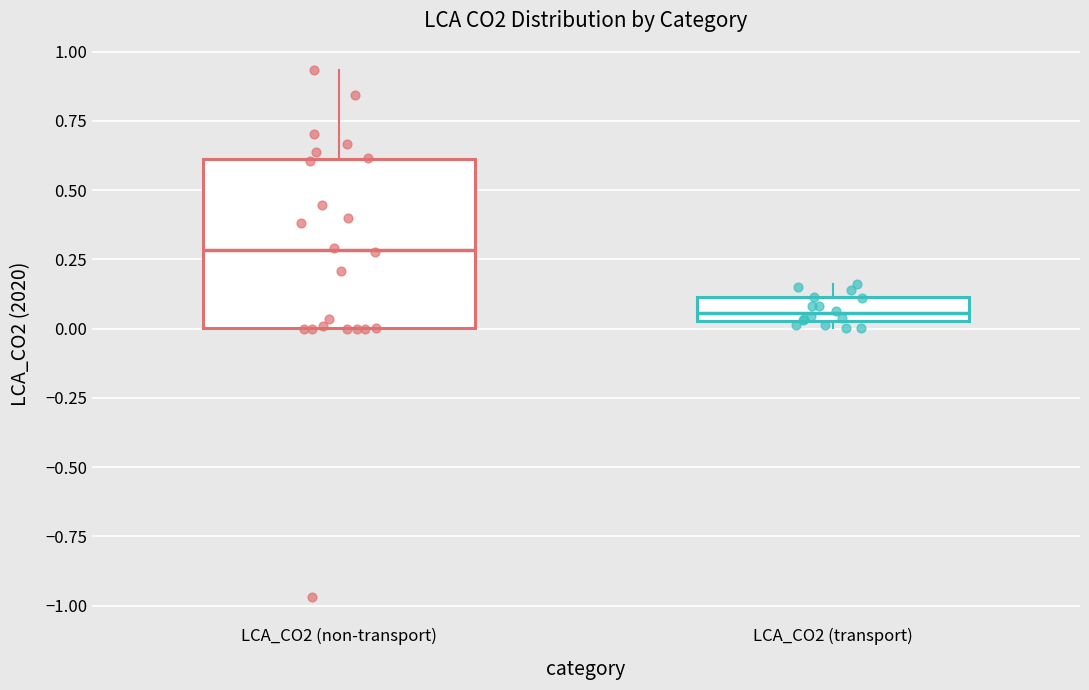

Reading left to right, transcribe this box plot: for each box, give where its median line is, the range the box spans, and where its two whiskers end, as read against the y-axis. The values are not printed on the chart, so give them approximately, as read against the axis.

LCA_CO2 (non-transport): median 0.30, box 0.00 to 0.60, whiskers 0.00 to 0.95
LCA_CO2 (transport): median 0.05 (just above the box's lower edge), box 0.05 to 0.10, whiskers 0.00 to 0.15